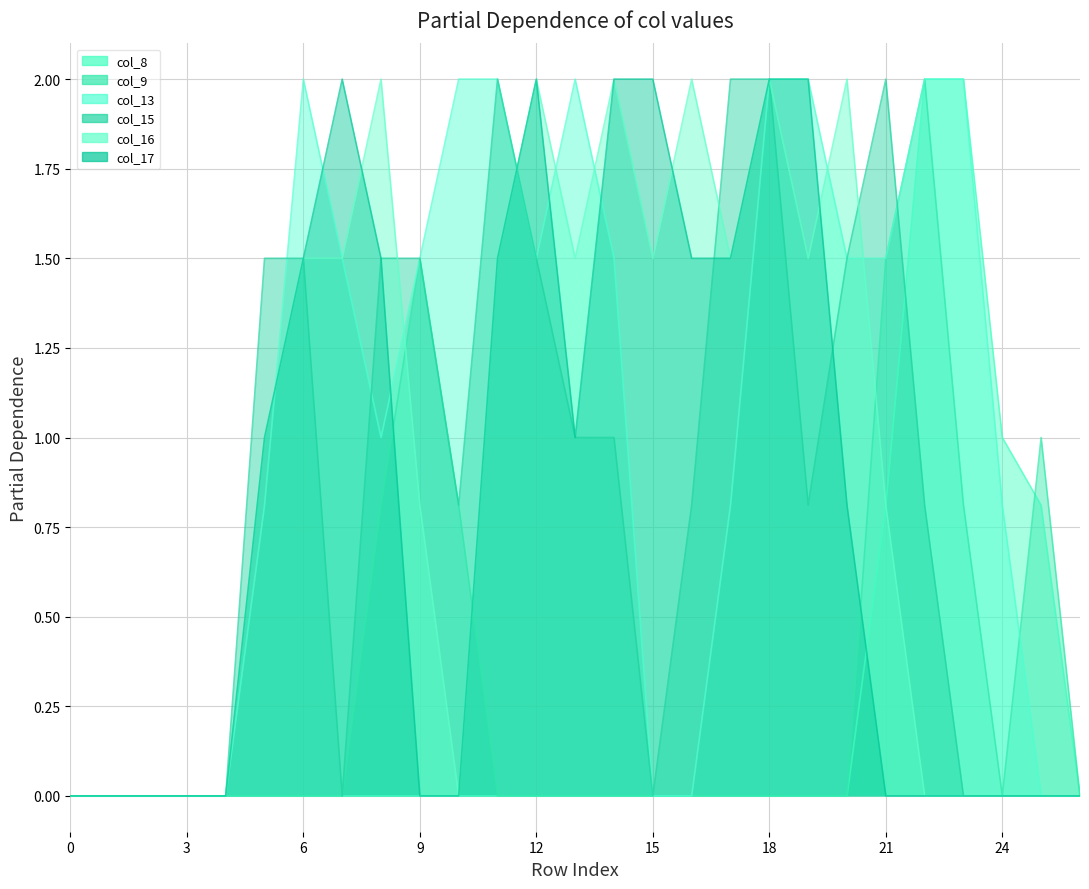

What is the highest value of the col_17 series?

2.0